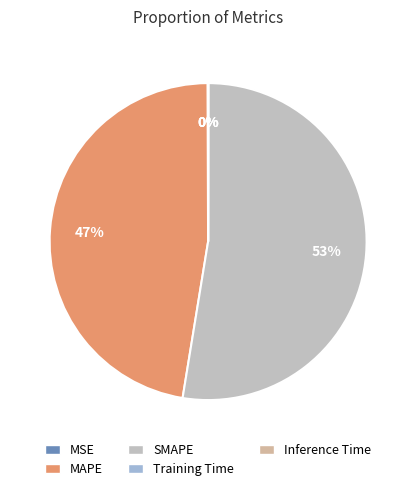

Which category has the biggest portion of the pie?

SMAPE